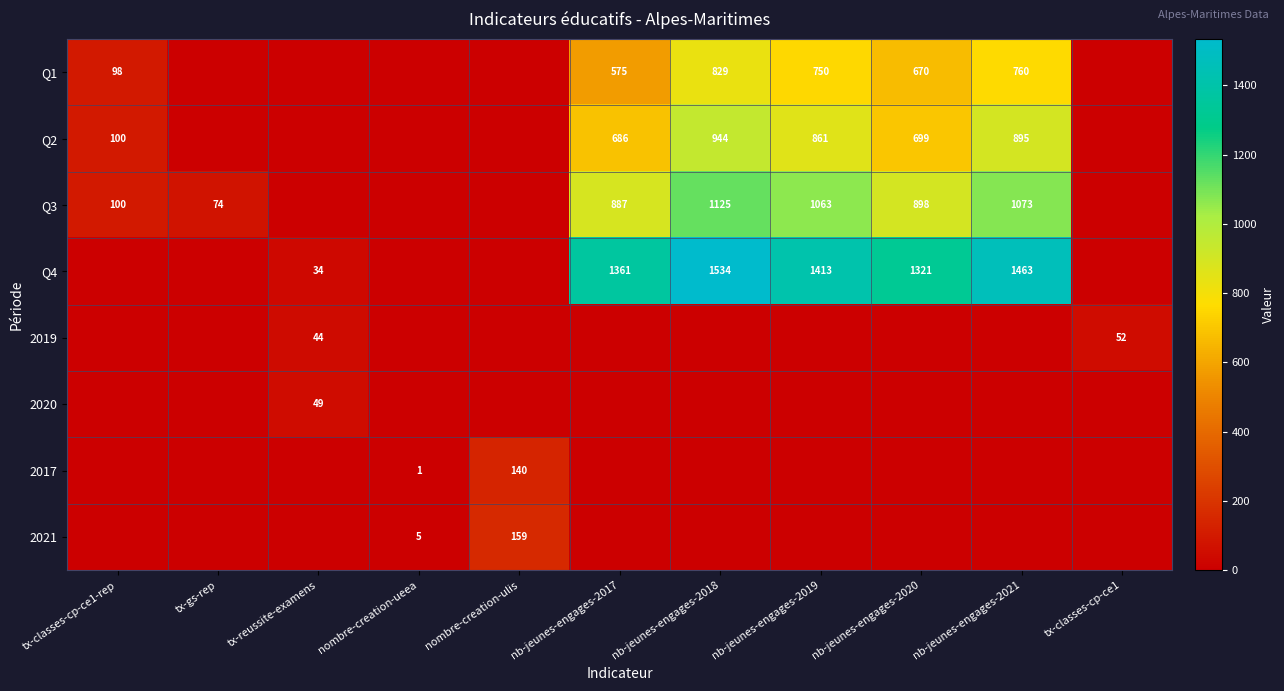

The value of Q2 at nb-jeunes-engages-2019 is 1482. True or false?

False